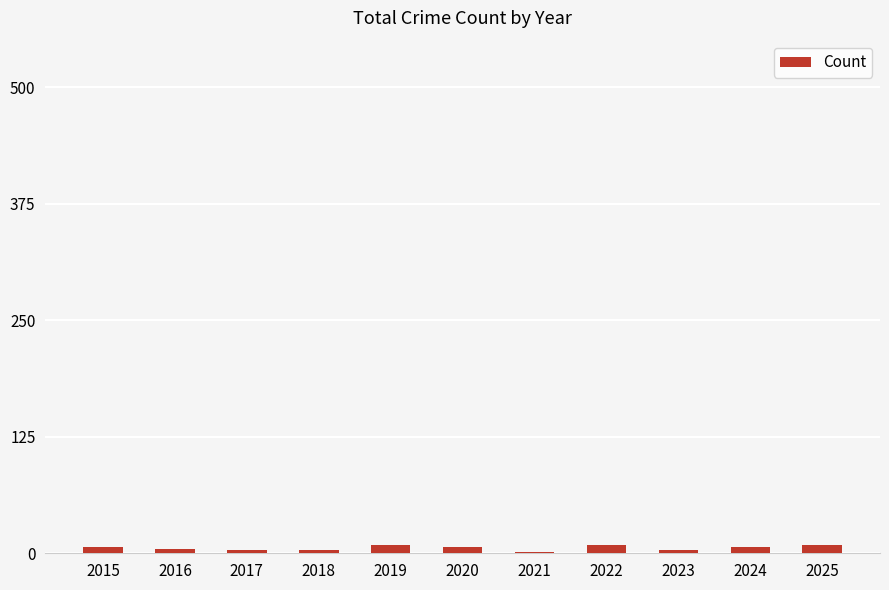

How many categories are shown in the chart?

11